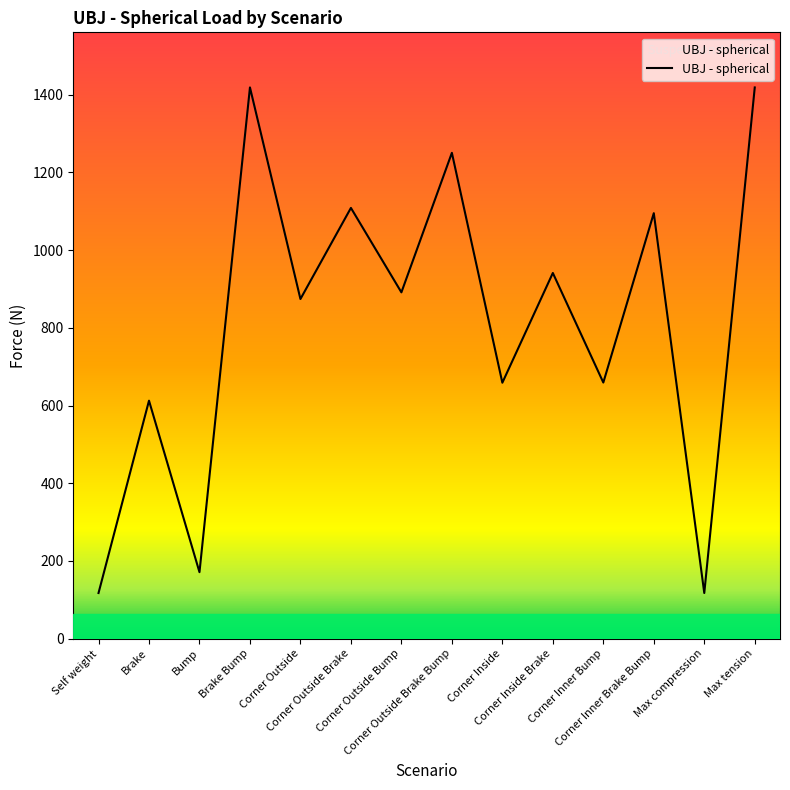

Is it true that the value at Corner Inside is 431.0?

False